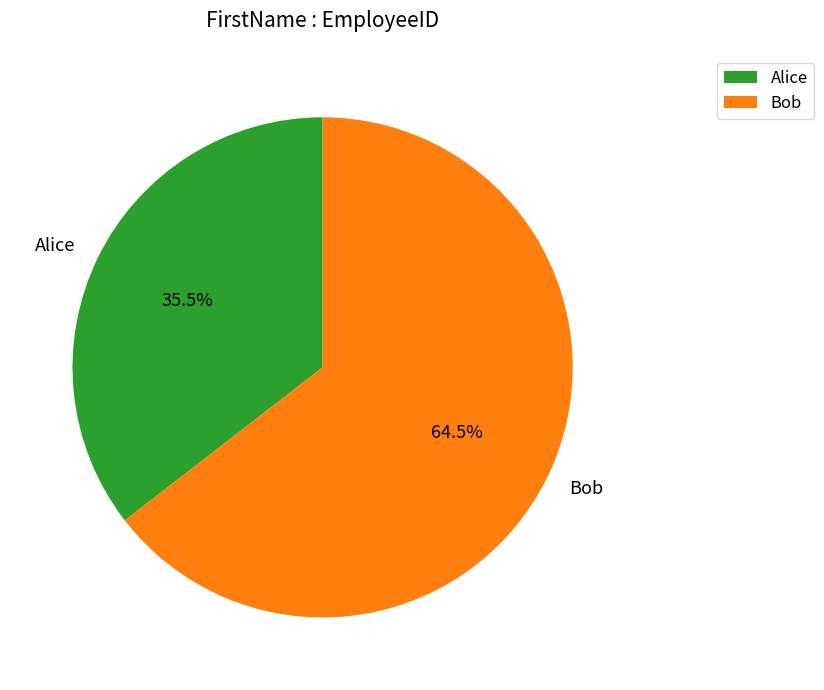

Is the sum of Alice and Bob greater than half?

Yes